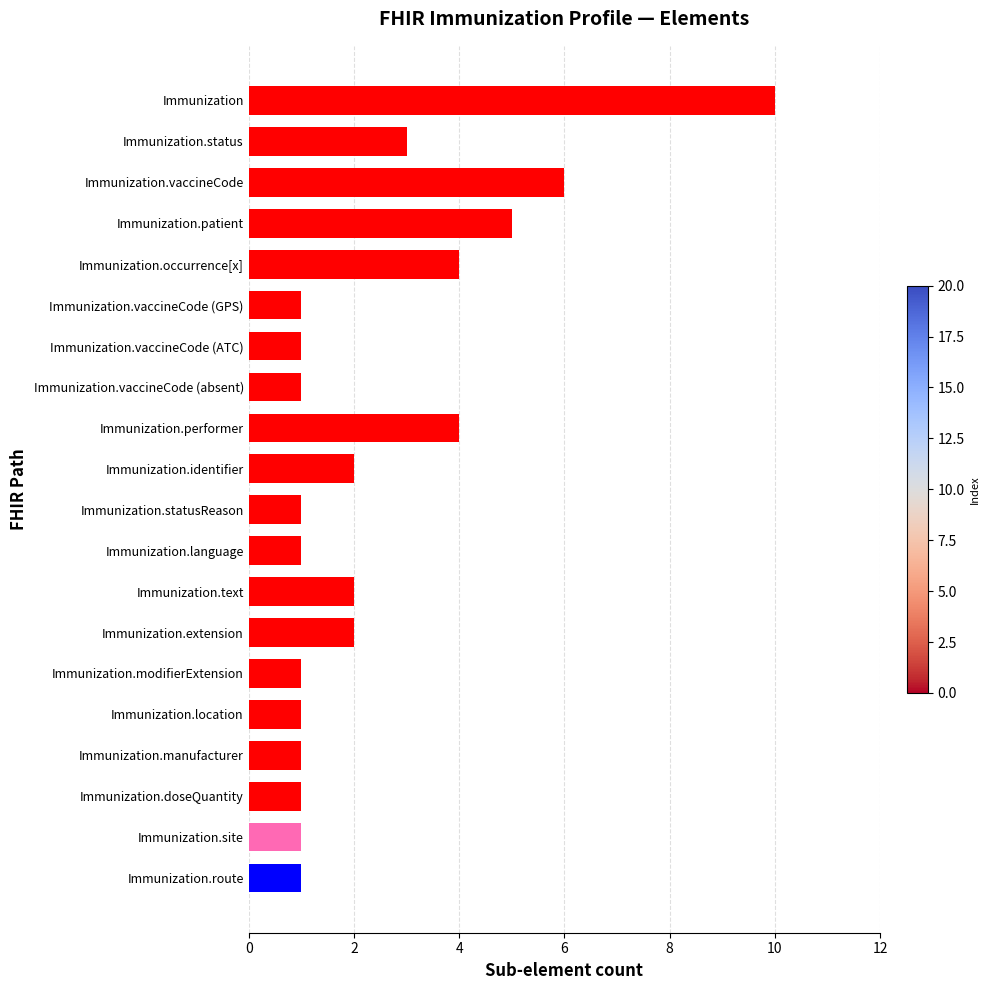

Reading top to bottom, list all the values displayed in this chart.

Immunization=10	Immunization.status=3	Immunization.vaccineCode=6	Immunization.patient=5	Immunization.occurrence[x]=4	Immunization.vaccineCode (GPS)=1	Immunization.vaccineCode (ATC)=1	Immunization.vaccineCode (absent)=1	Immunization.performer=4	Immunization.identifier=2	Immunization.statusReason=1	Immunization.language=1	Immunization.text=2	Immunization.extension=2	Immunization.modifierExtension=1	Immunization.location=1	Immunization.manufacturer=1	Immunization.doseQuantity=1	Immunization.site=1	Immunization.route=1